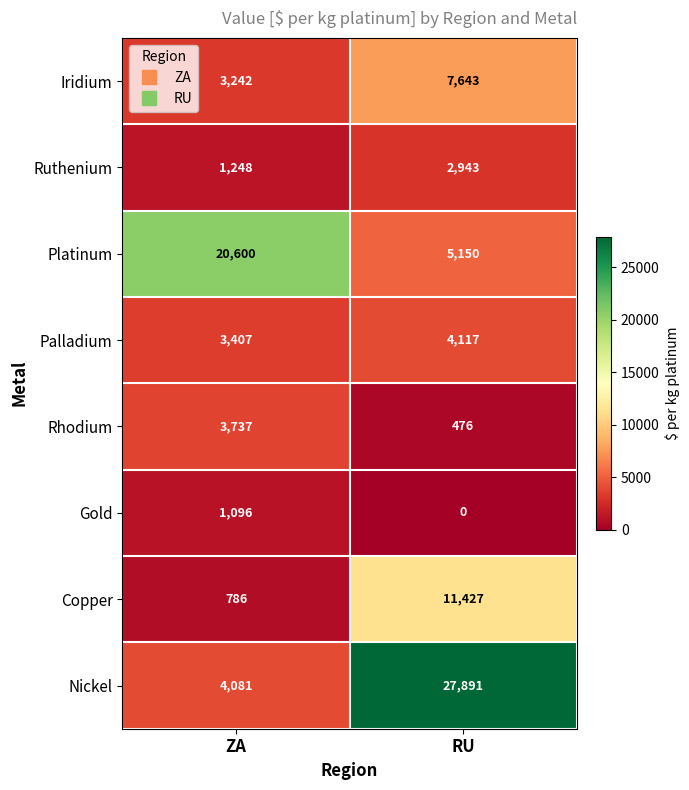

What value does the Ruthenium series have at ZA, to the nearest 100?

1200